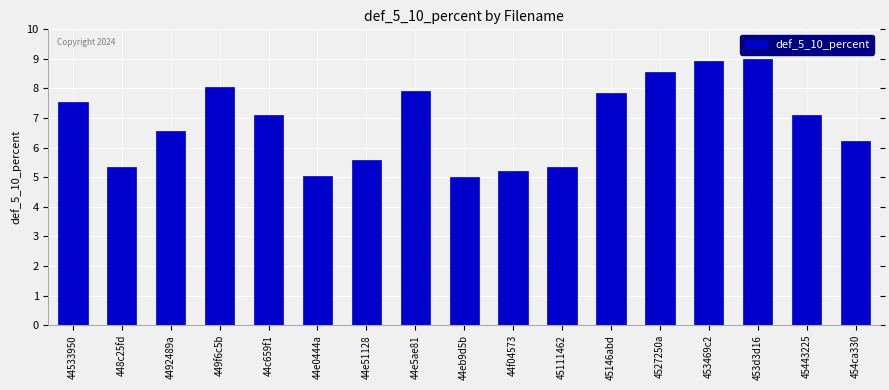

The chart shows a value of 7.5 at 44533950. True or false?

True